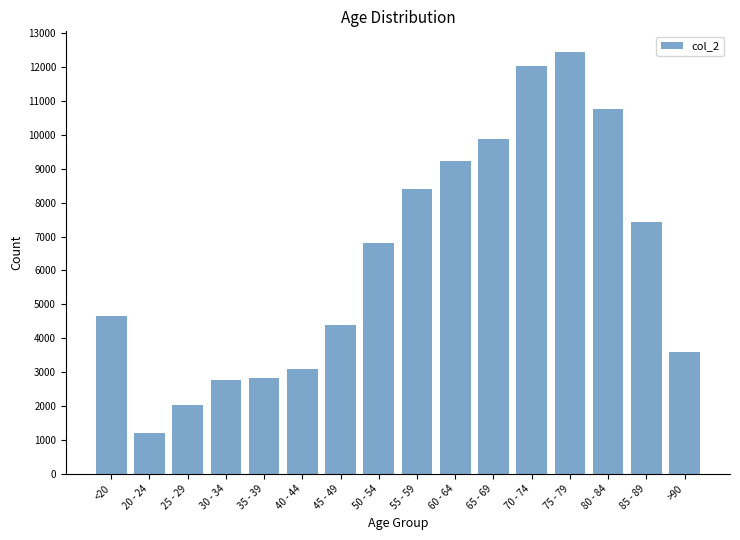

At which category does the chart reach its minimum across all series?

20 - 24